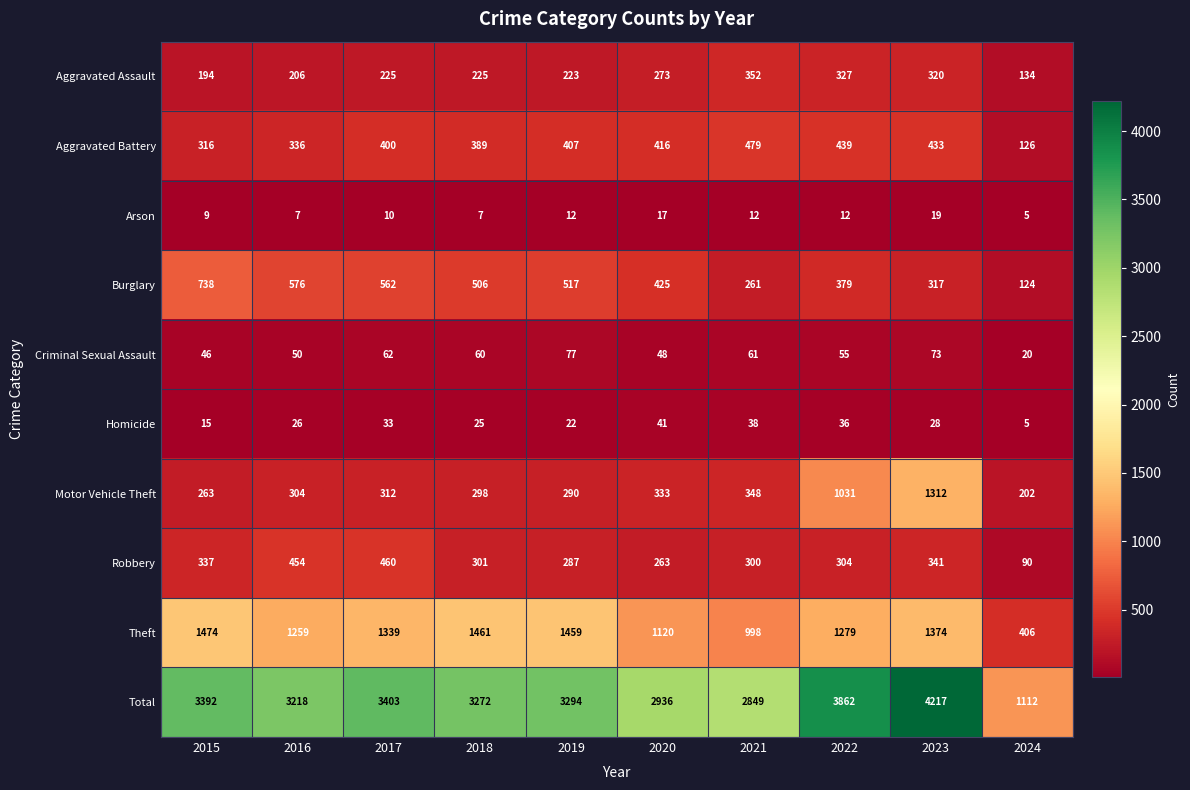

How many data points in Total are less than 3294?

5